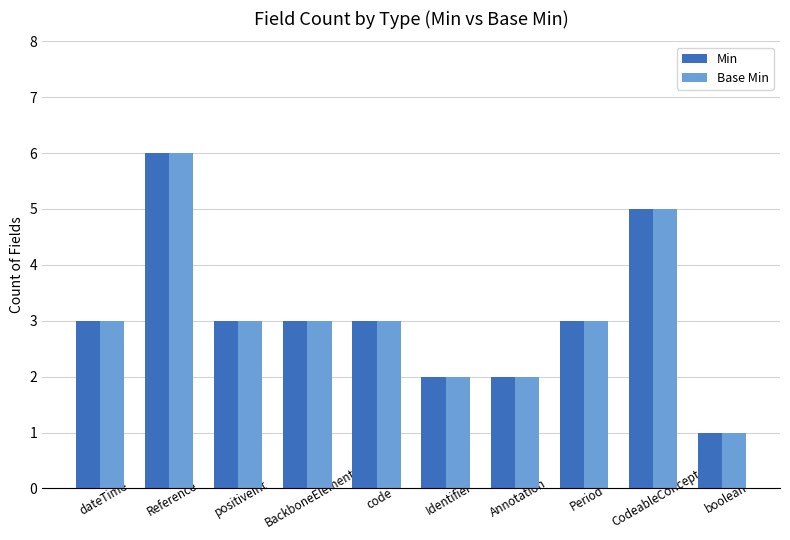

Is it true that Min equals 2 at boolean?

False